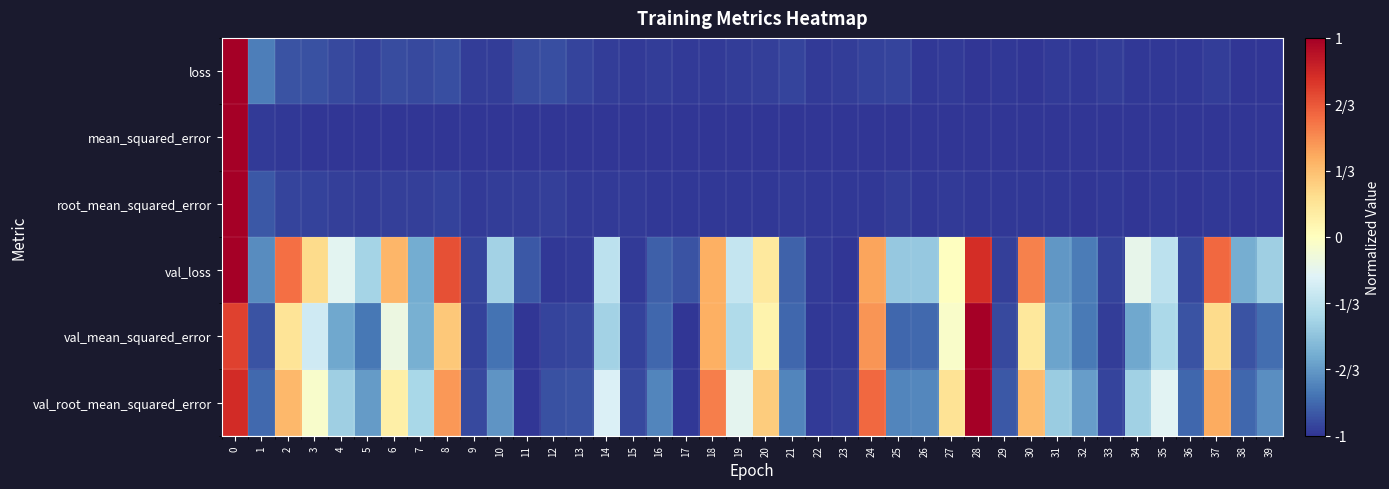

Reading left to right, extract all data points from this chart.

loss: 0=1.0	1=-0.8	2=-0.9	3=-0.9	4=-0.9	5=-1.0	6=-0.9	7=-0.9	8=-0.9	9=-1.0	10=-1.0	11=-0.9	12=-0.9	13=-0.9	14=-1.0	15=-1.0	16=-1.0	17=-1.0	18=-1.0	19=-1.0	20=-1.0	21=-1.0	22=-1.0	23=-1.0	24=-1.0	25=-0.9	26=-1.0	27=-1.0	28=-1.0	29=-1.0	30=-1.0	31=-1.0	32=-1.0	33=-1.0	34=-1.0	35=-1.0	36=-1.0	37=-1.0	38=-1.0	39=-1.0
mean_squared_error: 0=1.0	1=-1.0	2=-1.0	3=-1.0	4=-1.0	5=-1.0	6=-1.0	7=-1.0	8=-1.0	9=-1.0	10=-1.0	11=-1.0	12=-1.0	13=-1.0	14=-1.0	15=-1.0	16=-1.0	17=-1.0	18=-1.0	19=-1.0	20=-1.0	21=-1.0	22=-1.0	23=-1.0	24=-1.0	25=-1.0	26=-1.0	27=-1.0	28=-1.0	29=-1.0	30=-1.0	31=-1.0	32=-1.0	33=-1.0	34=-1.0	35=-1.0	36=-1.0	37=-1.0	38=-1.0	39=-1.0
root_mean_squared_error: 0=1.0	1=-0.9	2=-0.9	3=-1.0	4=-1.0	5=-1.0	6=-1.0	7=-1.0	8=-1.0	9=-1.0	10=-1.0	11=-1.0	12=-1.0	13=-1.0	14=-1.0	15=-1.0	16=-1.0	17=-1.0	18=-1.0	19=-1.0	20=-1.0	21=-1.0	22=-1.0	23=-1.0	24=-1.0	25=-1.0	26=-1.0	27=-1.0	28=-1.0	29=-1.0	30=-1.0	31=-1.0	32=-1.0	33=-1.0	34=-1.0	35=-1.0	36=-1.0	37=-1.0	38=-1.0	39=-1.0
val_loss: 0=1.0	1=-0.7	2=0.6	3=0.2	4=-0.2	5=-0.4	6=0.4	7=-0.6	8=0.7	9=-0.9	10=-0.4	11=-0.9	12=-1.0	13=-1.0	14=-0.3	15=-1.0	16=-0.9	17=-0.9	18=0.4	19=-0.3	20=0.1	21=-0.9	22=-1.0	23=-1.0	24=0.4	25=-0.5	26=-0.5	27=-0.0	28=0.8	29=-1.0	30=0.5	31=-0.7	32=-0.8	33=-1.0	34=-0.2	35=-0.3	36=-0.9	37=0.6	38=-0.6	39=-0.4
val_mean_squared_error: 0=0.7	1=-0.9	2=0.2	3=-0.3	4=-0.6	5=-0.8	6=-0.1	7=-0.6	8=0.3	9=-1.0	10=-0.8	11=-1.0	12=-0.9	13=-0.9	14=-0.4	15=-1.0	16=-0.8	17=-1.0	18=0.4	19=-0.4	20=0.1	21=-0.8	22=-1.0	23=-1.0	24=0.5	25=-0.8	26=-0.8	27=-0.0	28=1.0	29=-0.9	30=0.1	31=-0.6	32=-0.8	33=-1.0	34=-0.6	35=-0.4	36=-0.9	37=0.2	38=-0.9	39=-0.8
val_root_mean_squared_error: 0=0.8	1=-0.8	2=0.4	3=-0.0	4=-0.4	5=-0.7	6=0.1	7=-0.4	8=0.5	9=-0.9	10=-0.7	11=-1.0	12=-0.9	13=-0.9	14=-0.2	15=-0.9	16=-0.7	17=-1.0	18=0.5	19=-0.2	20=0.3	21=-0.7	22=-1.0	23=-1.0	24=0.6	25=-0.7	26=-0.7	27=0.2	28=1.0	29=-0.9	30=0.3	31=-0.5	32=-0.6	33=-0.9	34=-0.4	35=-0.2	36=-0.8	37=0.4	38=-0.8	39=-0.7